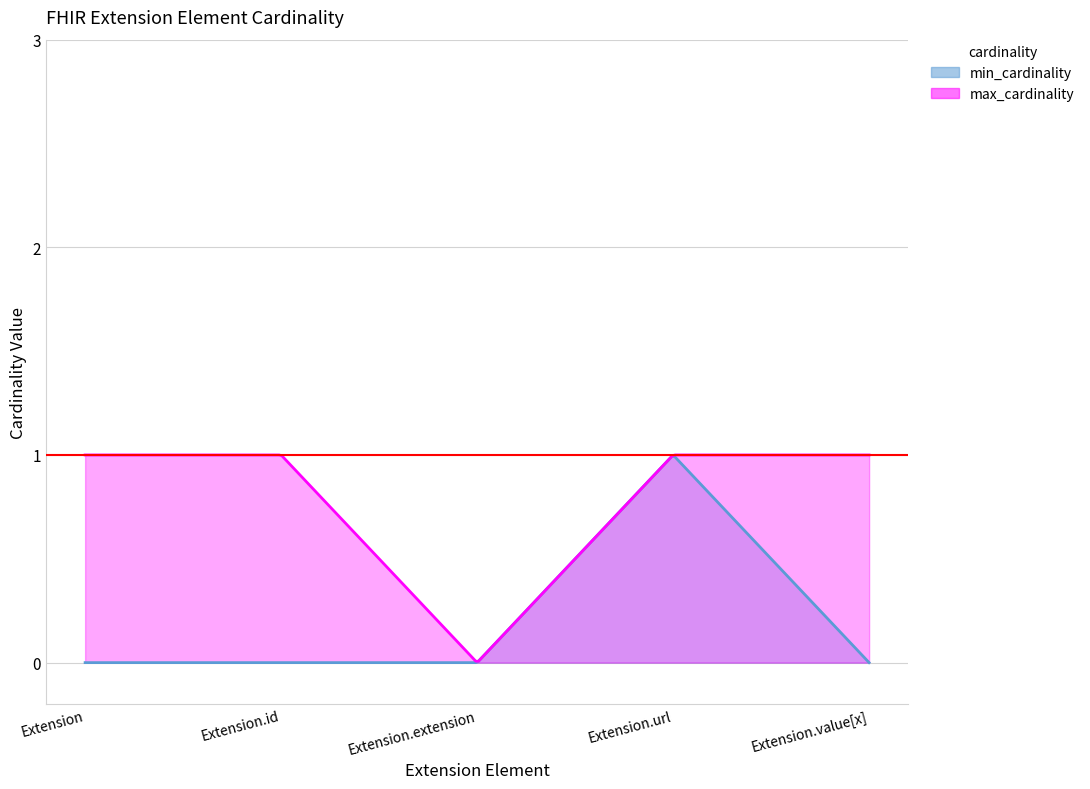

How many lines are shown in the chart?

2